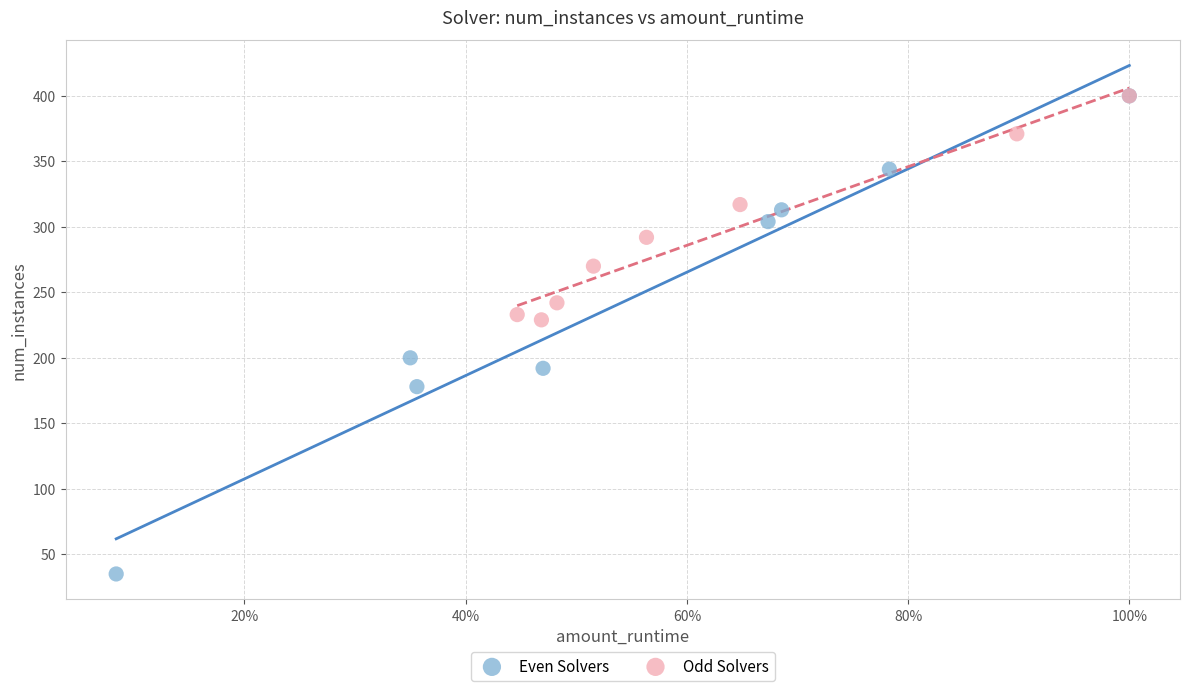

Which series has the largest Y range (max minus min)?

Even Solvers